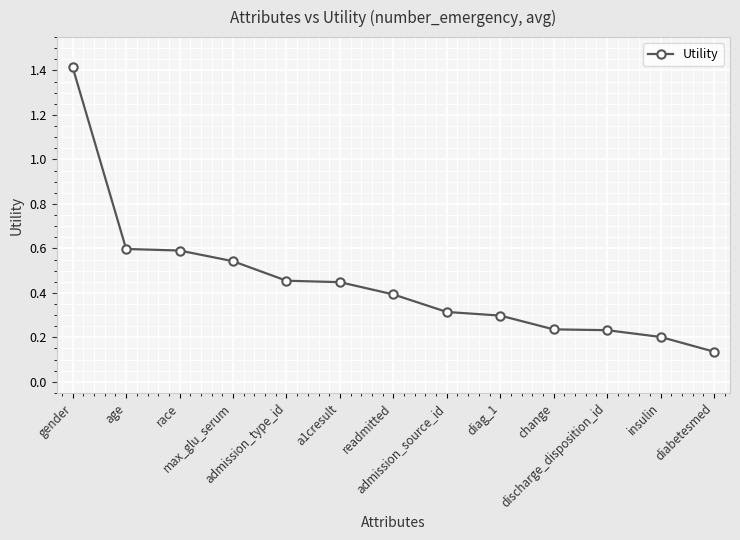

What is the change in value from admission_type_id to discharge_disposition_id?

-0.2